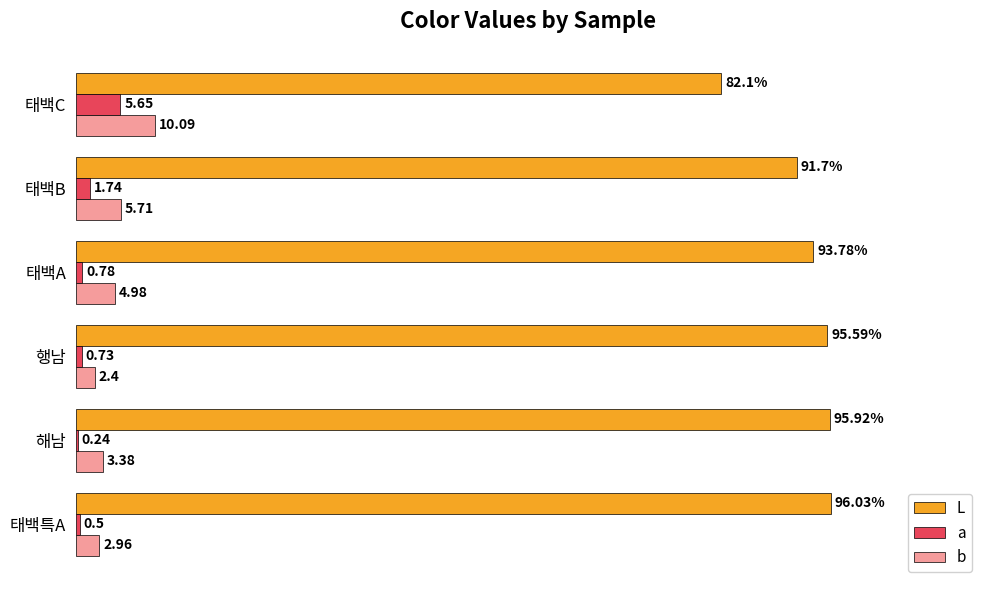

Where is b nearest to the value 6?

태백B